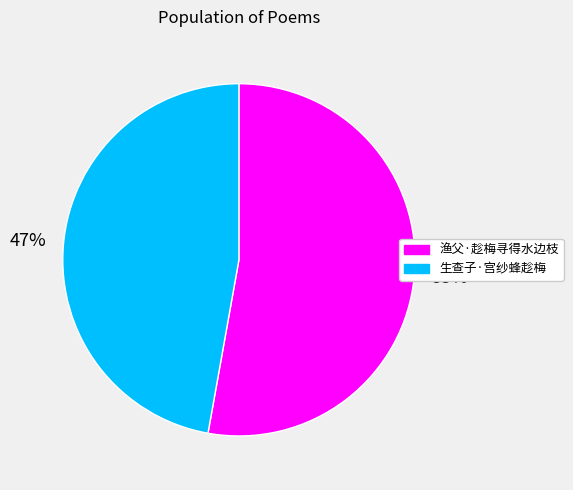

To the nearest percent, what is the difference between the 生查子·宫纱蜂趁梅 and 渔父·趁梅寻得水边枝 slice percentages?

6%